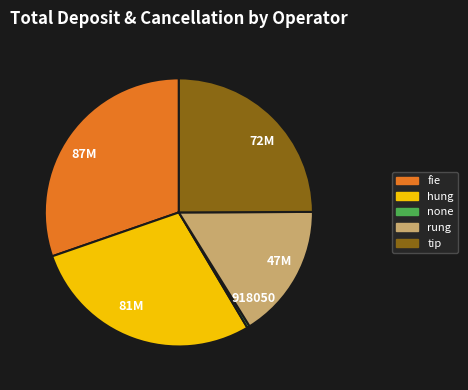

Is 47M the majority of the pie?

No